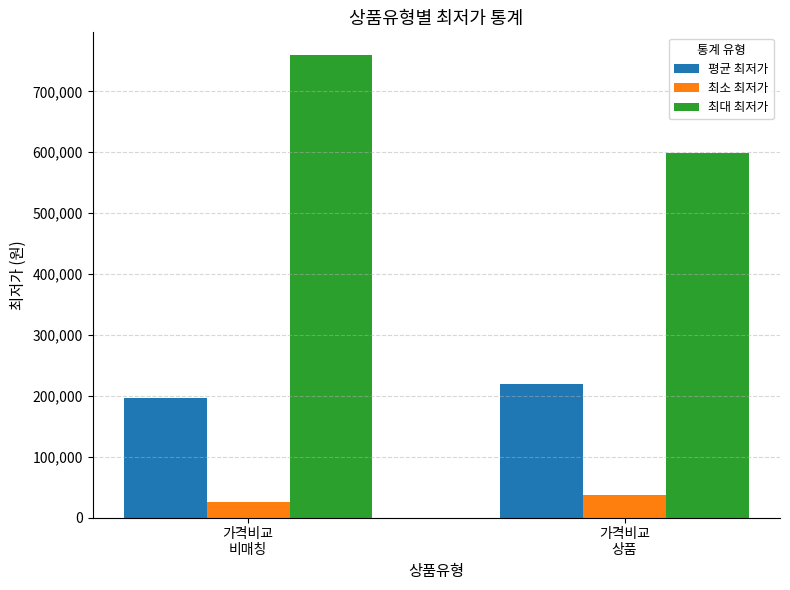

Reading left to right, extract all data points from this chart.

평균 최저가: 195689	219687
최소 최저가: 25900	36200
최대 최저가: 759000	599000